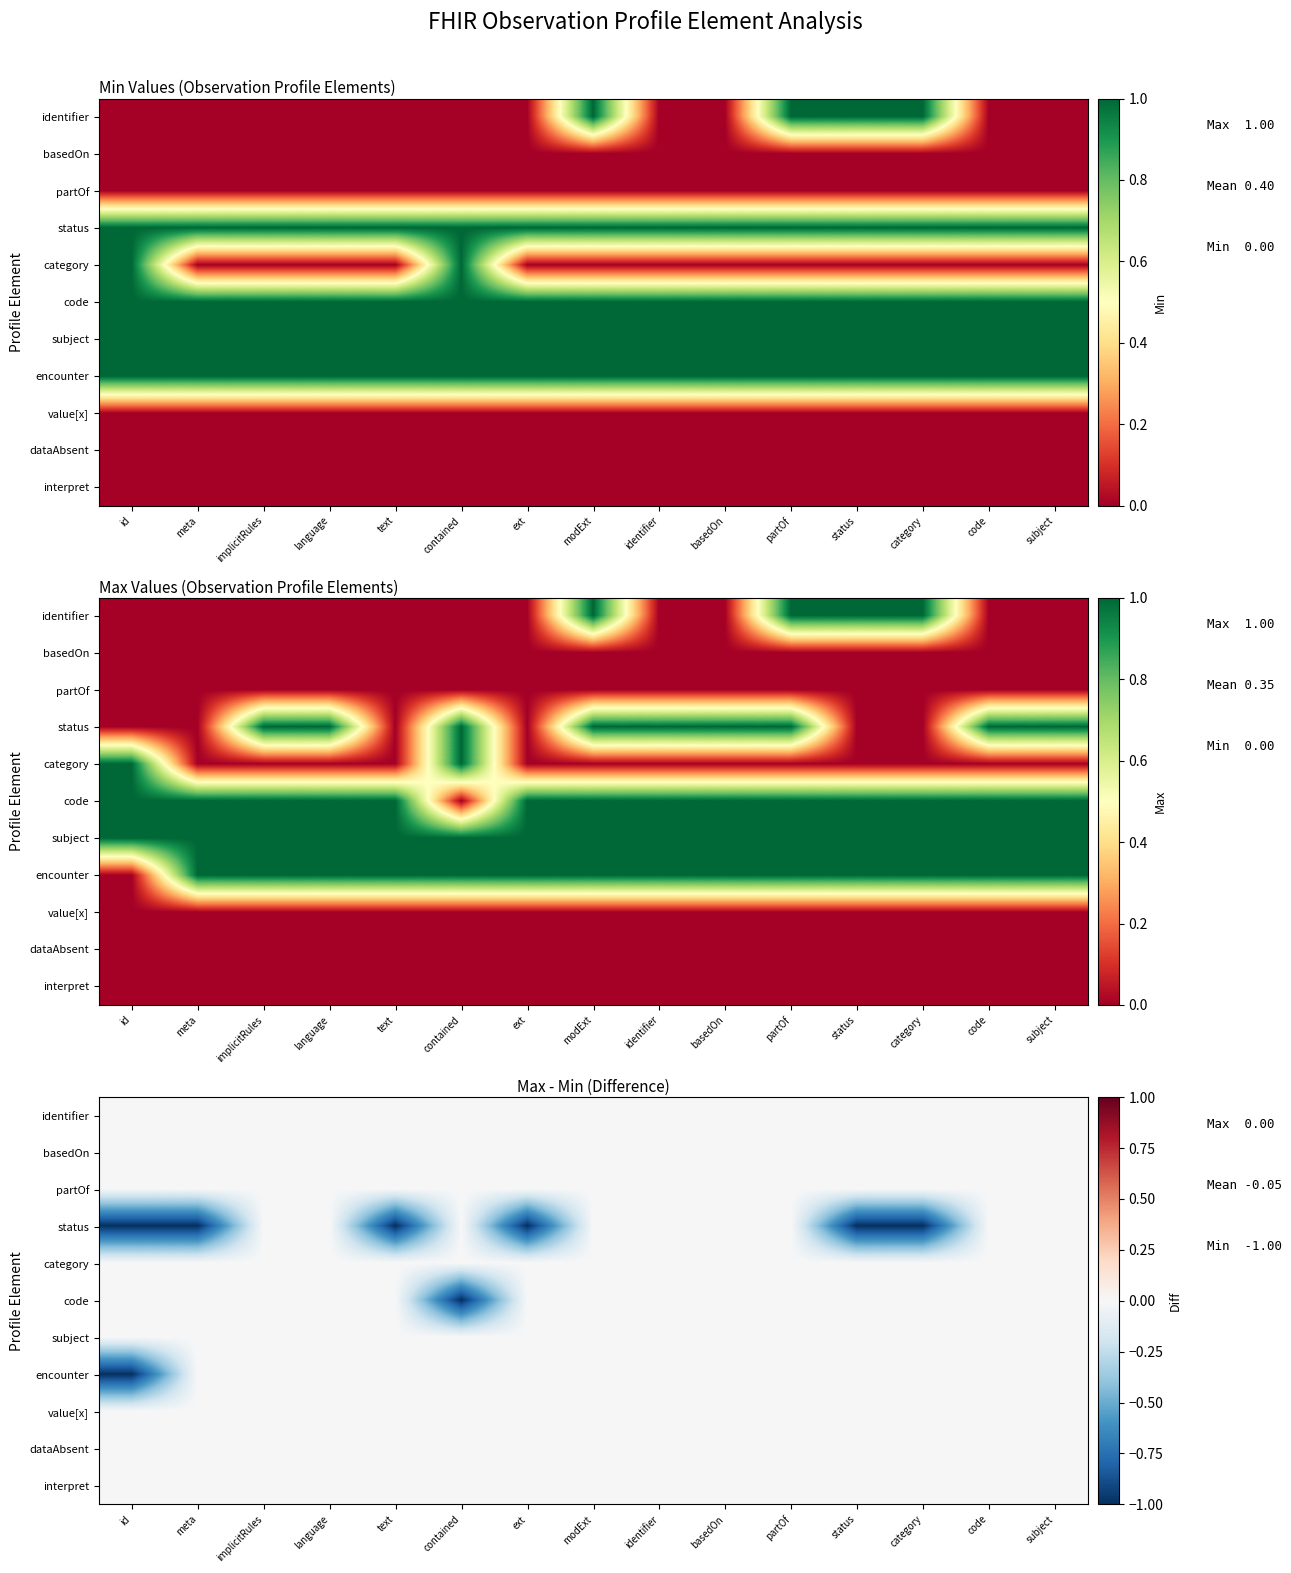

At language, list the series in order from largest to smallest.

identifier, basedOn, partOf, status, category, code, subject, encounter, value[x], dataAbsent, interpret